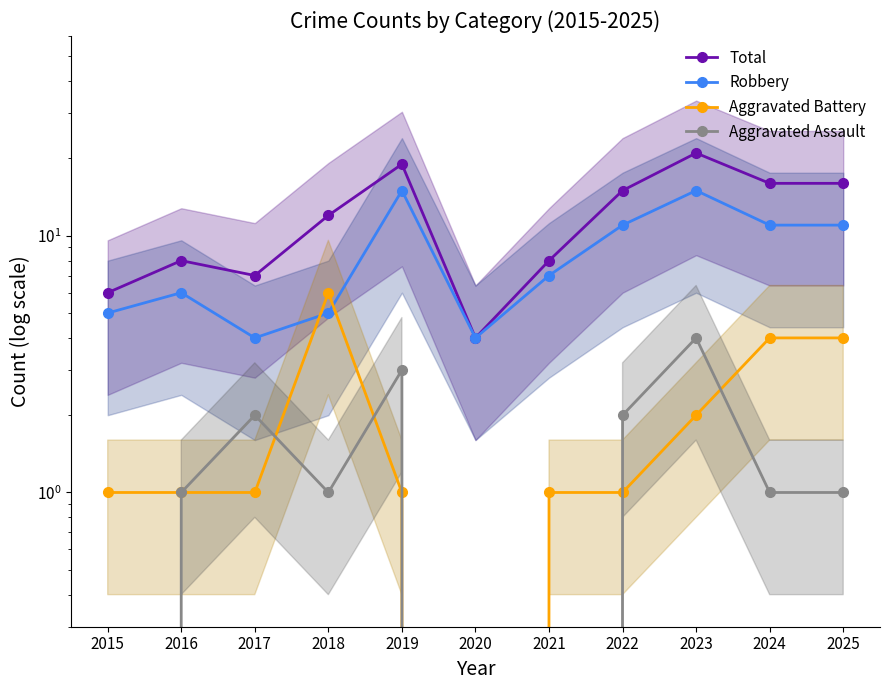

What is the value of the Robbery point at the 1st from the left?

5